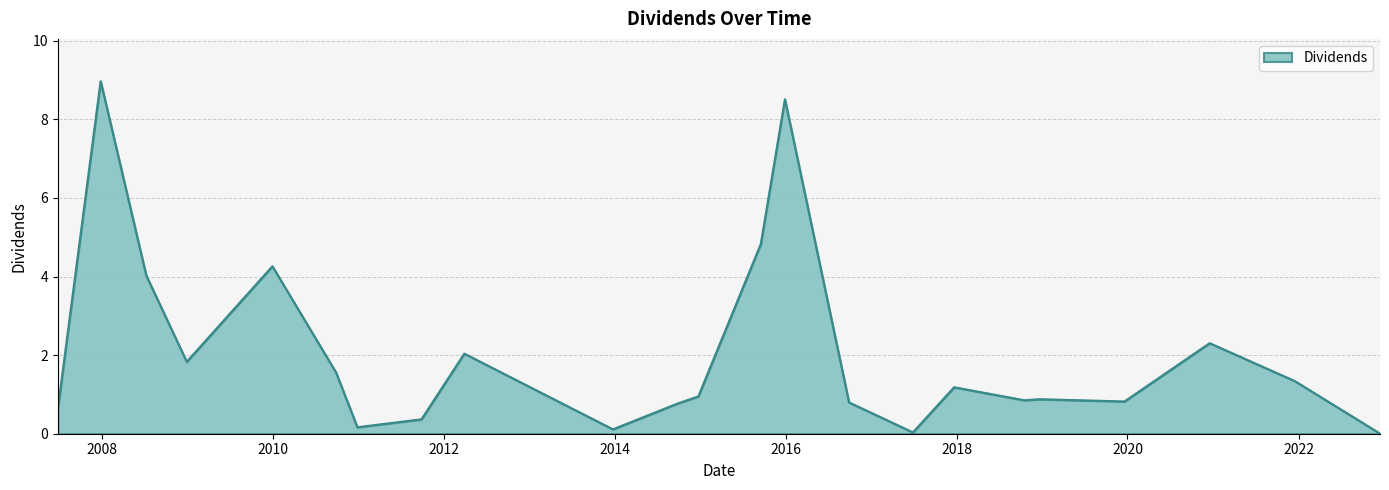

How many lines are shown in the chart?

1